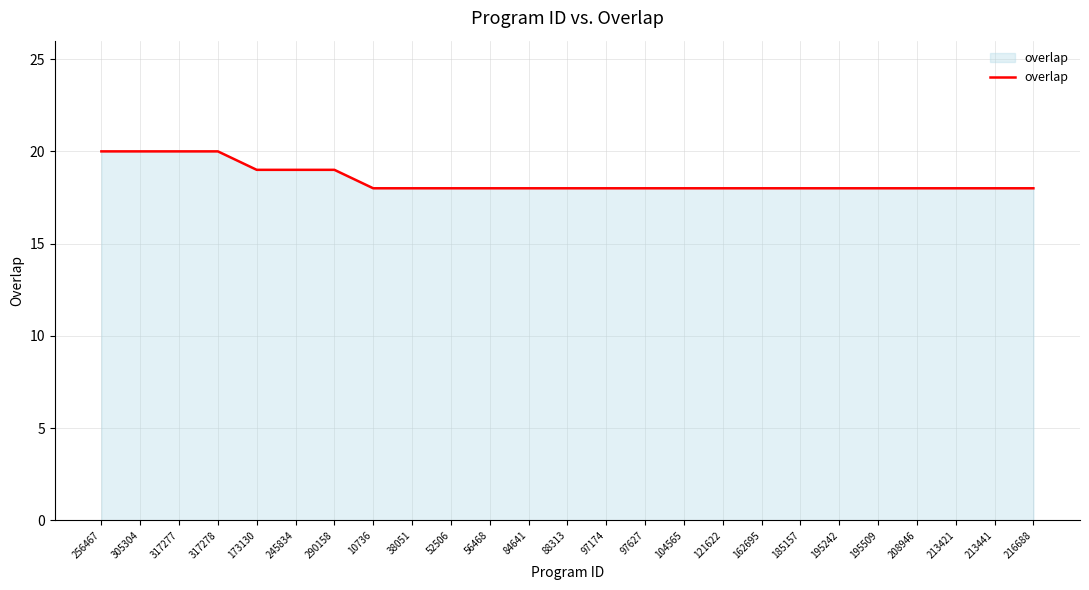

What is the greatest value displayed?

20